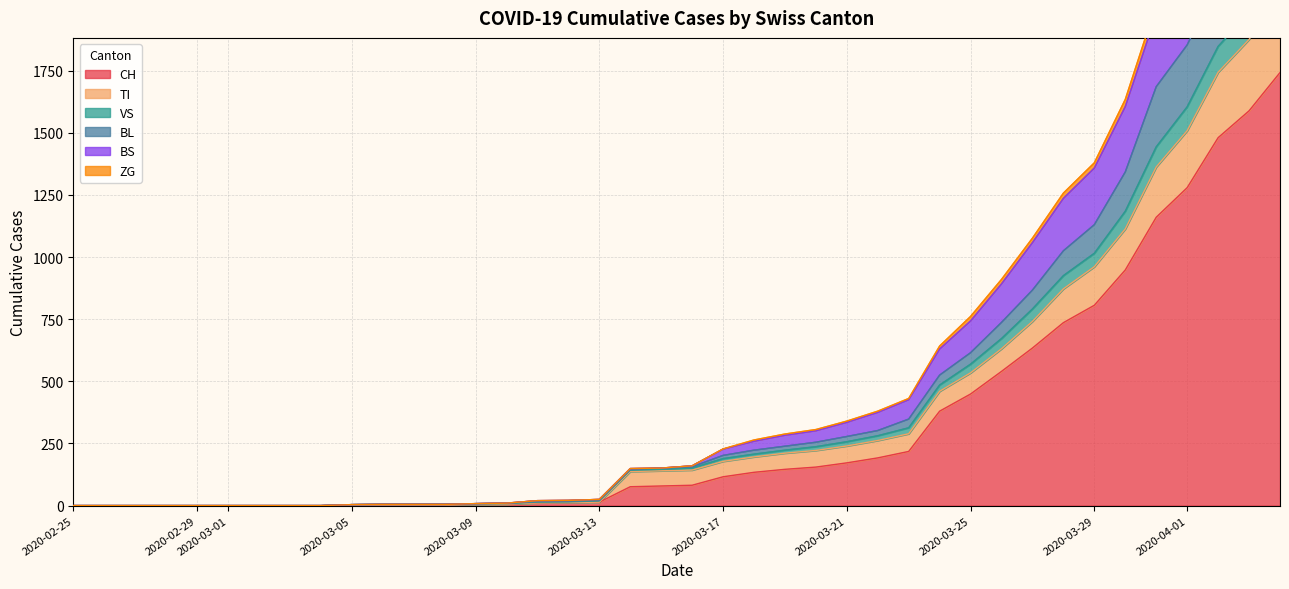

Which category has the lowest value in the BL series?

2020-02-25